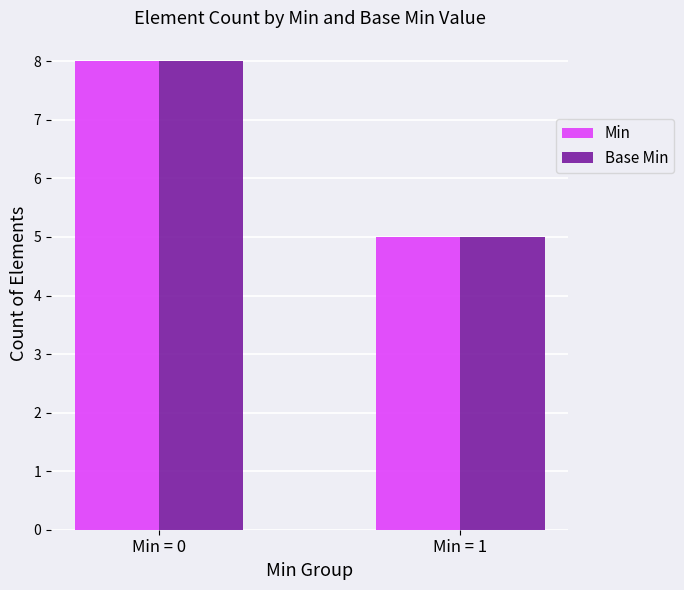

What are all the series names shown in the legend?

Min, Base Min